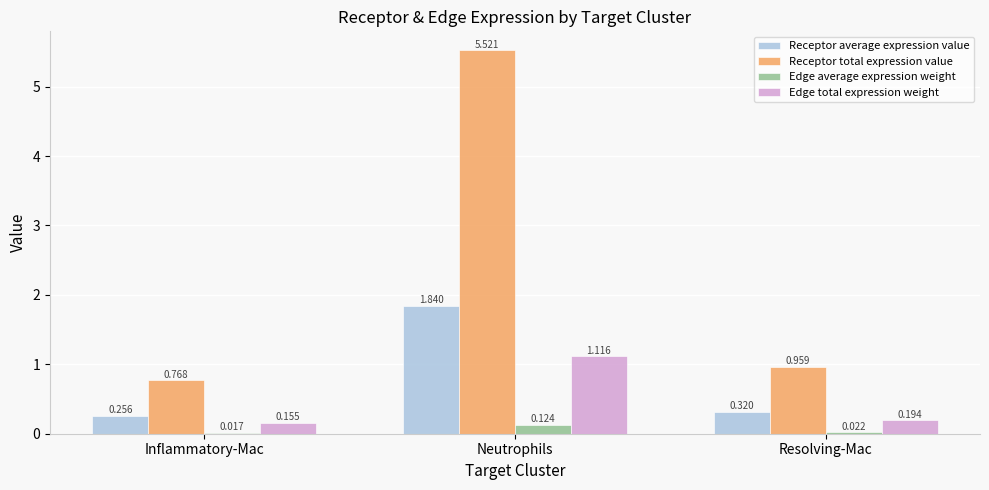

How many data points does each series have?

3